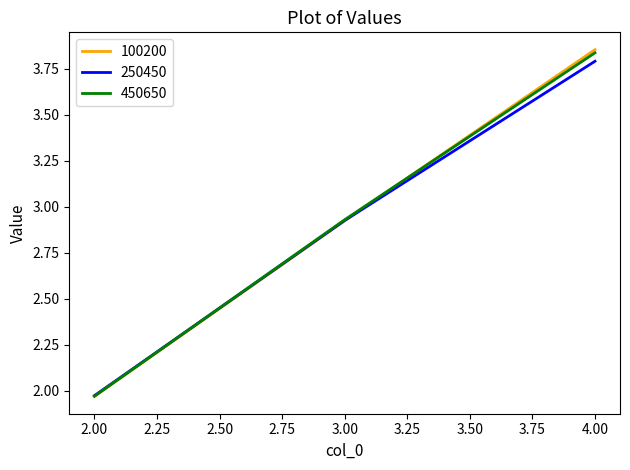

Is the value of 250450 at 3.00 greater than the value of 450650 at 4.00?

No